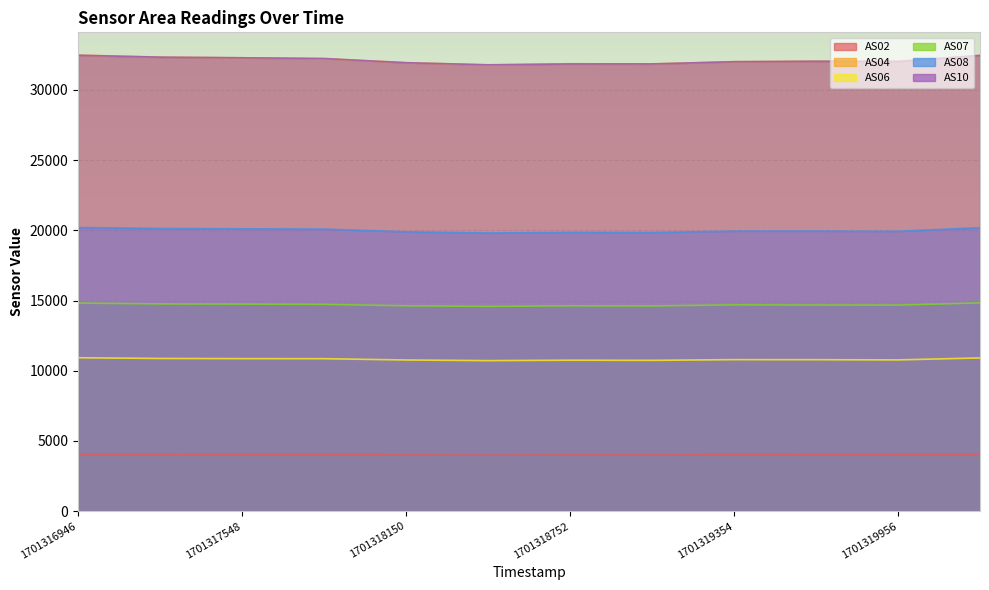

In AS10, how many points are lower than both neighbors (excluding endpoints)?

2